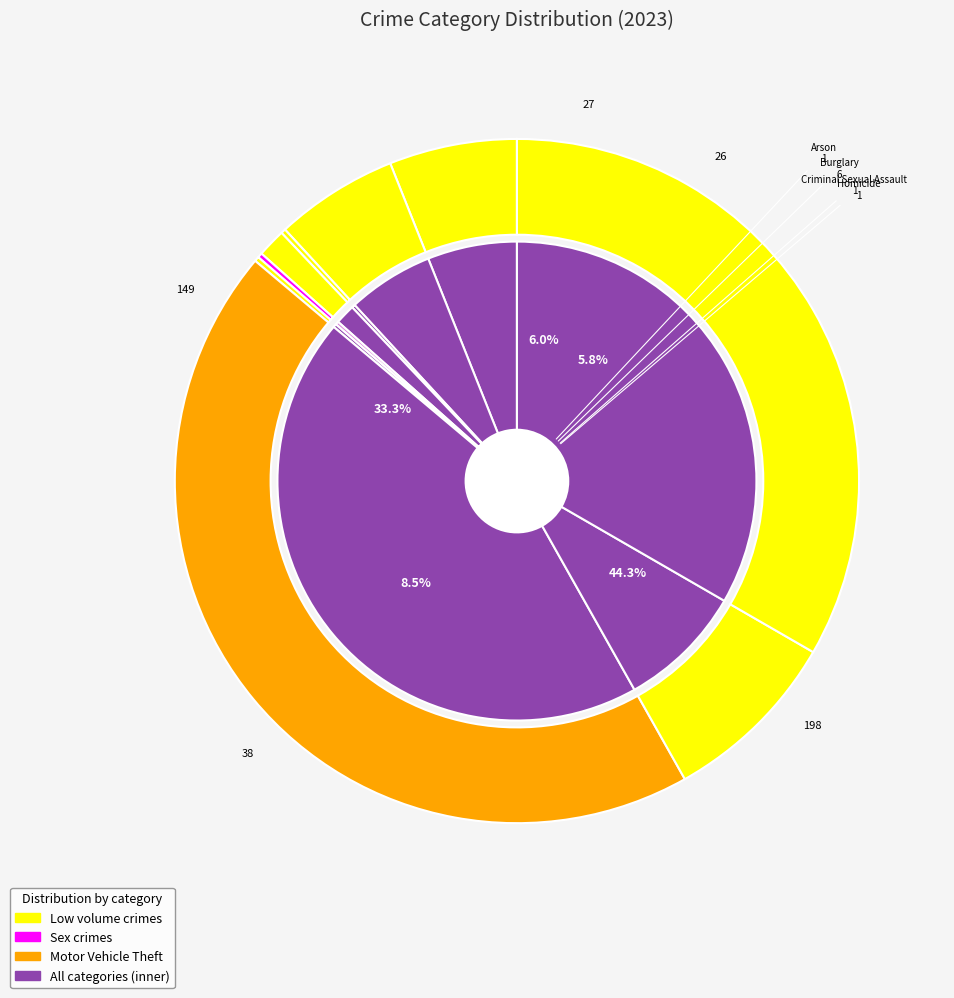

To the nearest percent, what is the combined percentage of Aggravated Assault and Aggravated Battery?

12%